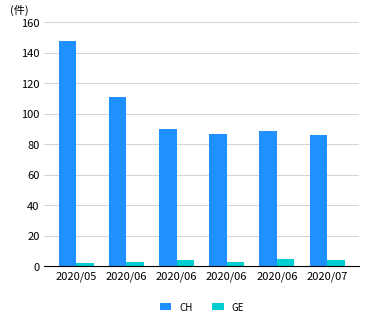

At which category is the sum across all series the highest?

2020/05